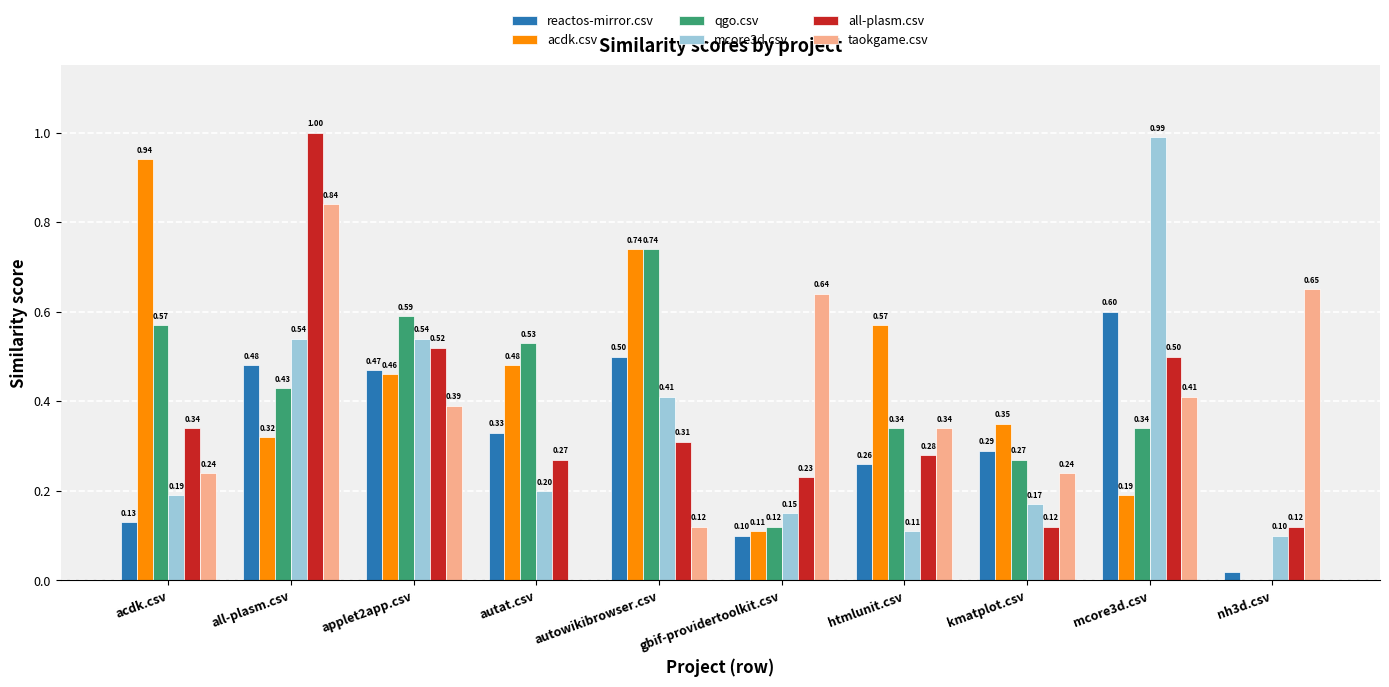

What is the total value across all series at acdk.csv?

2.4